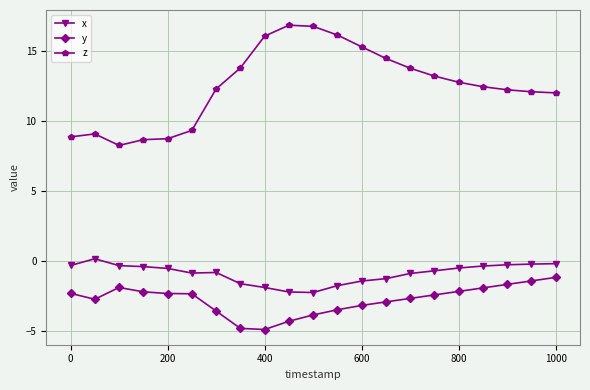

How many distinct data groups are displayed?

3